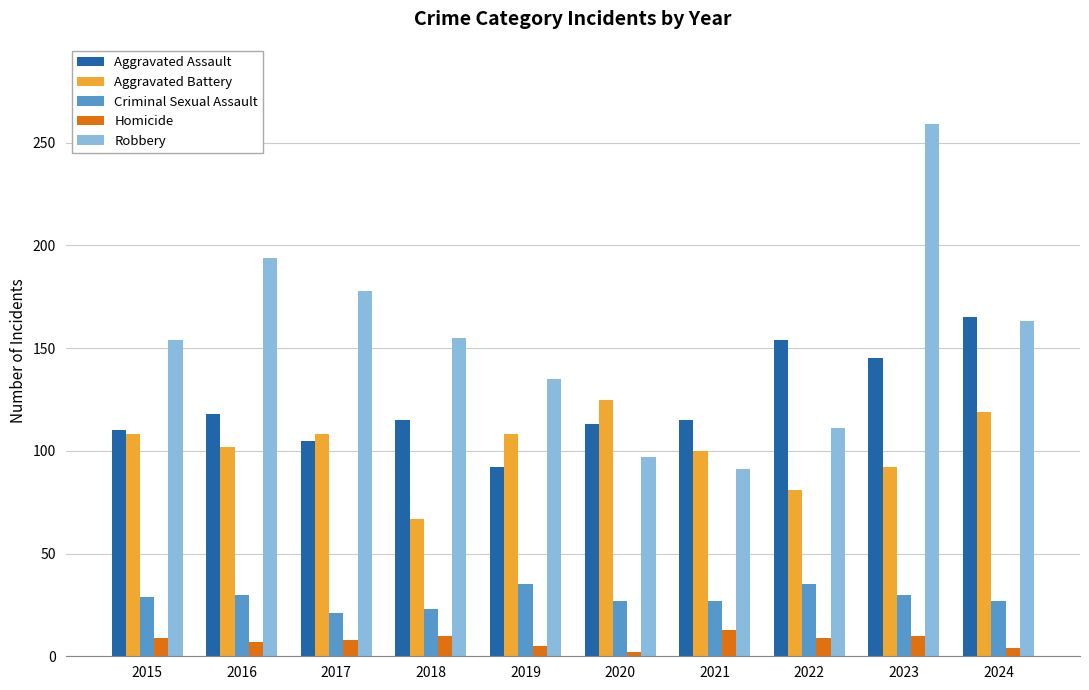

At 2020, list the series in order from smallest to largest.

Homicide, Criminal Sexual Assault, Robbery, Aggravated Assault, Aggravated Battery